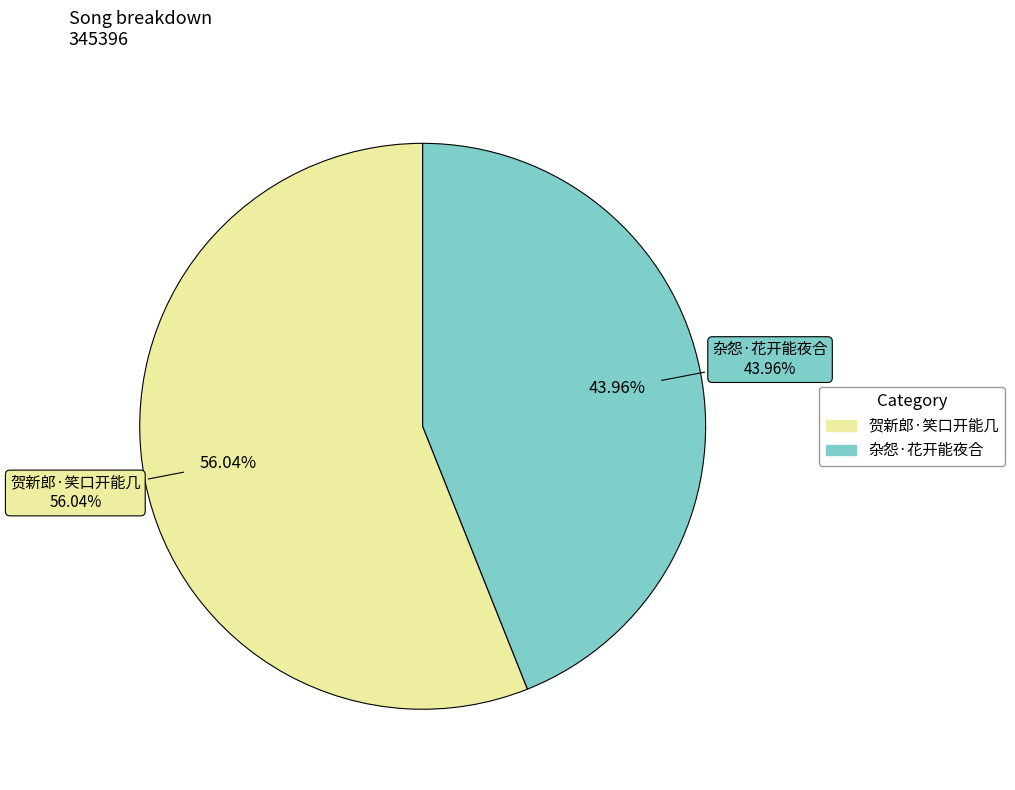

To the nearest percent, what is the combined percentage of 贺新郎·笑口开能几 and 杂怨·花开能夜合?

100%